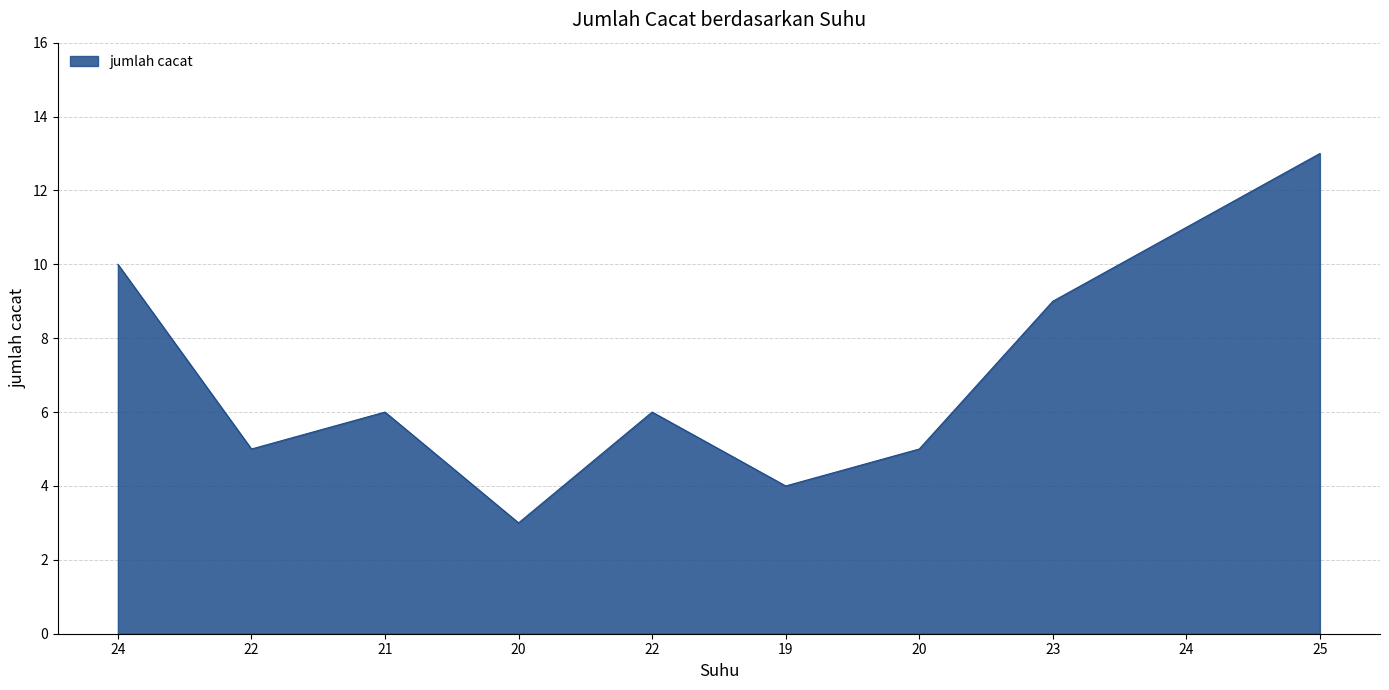

Approximately how many times larger is the value at 22 compared to 19?

1.2